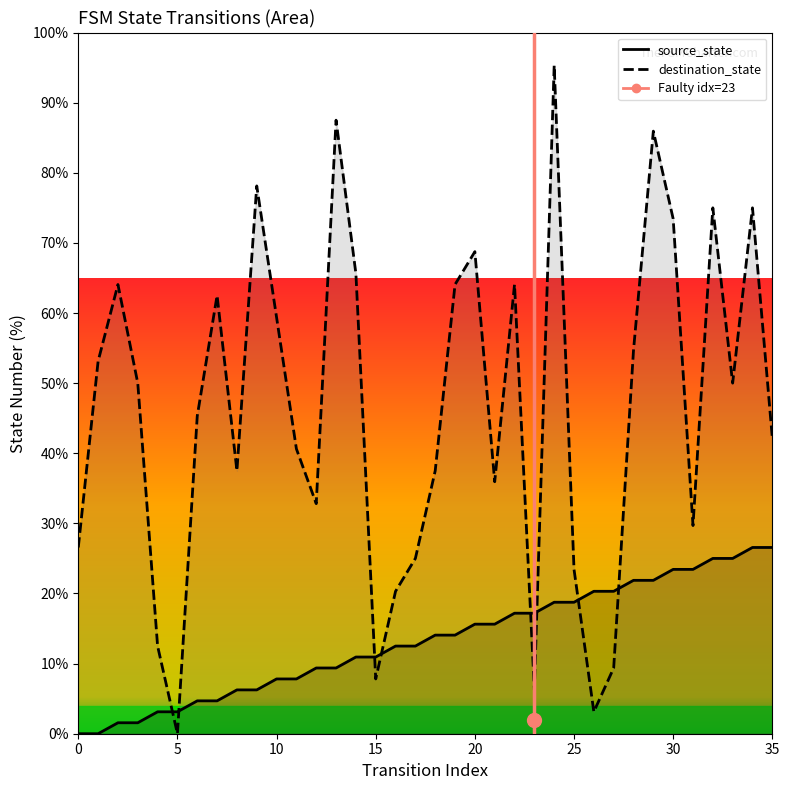

Where is the first local maximum for destination_state?

2